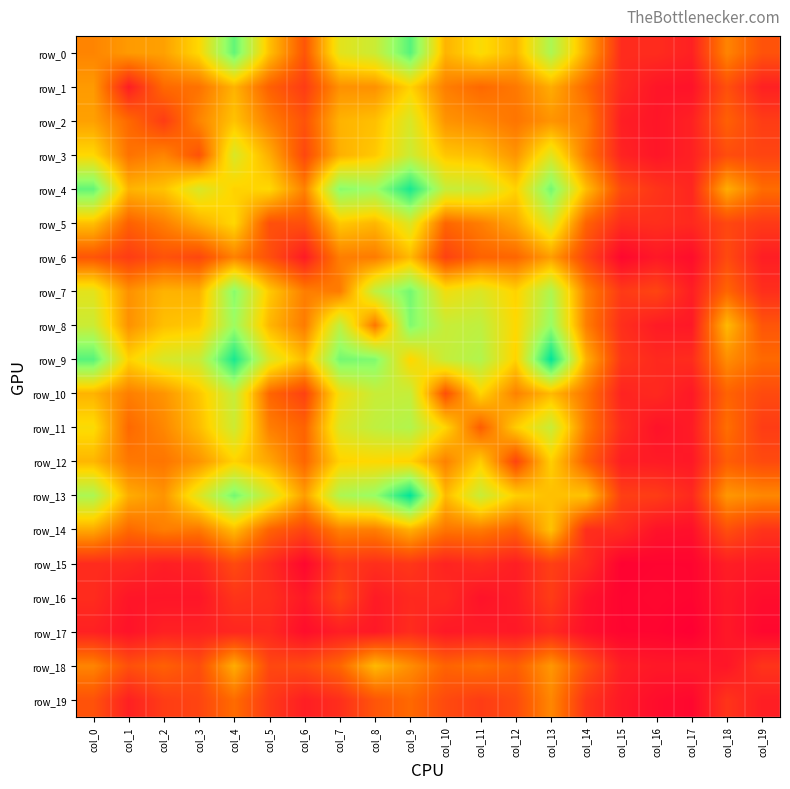

At col_12, list the series in order from smallest to largest.

row_17, row_16, row_15, row_12, row_19, row_18, row_14, row_6, row_2, row_1, row_10, row_3, row_5, row_0, row_11, row_13, row_4, row_7, row_9, row_8